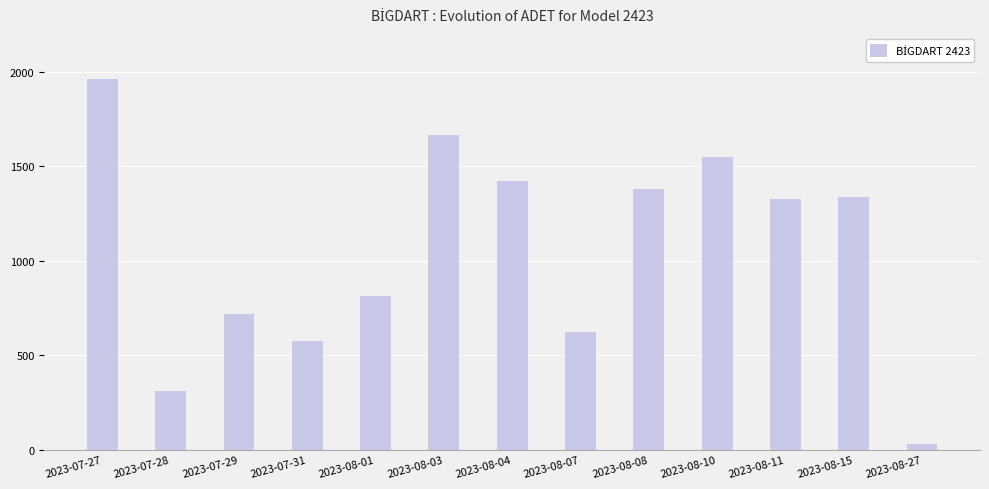

What is the change in value from 2023-08-03 to 2023-08-08?

-284